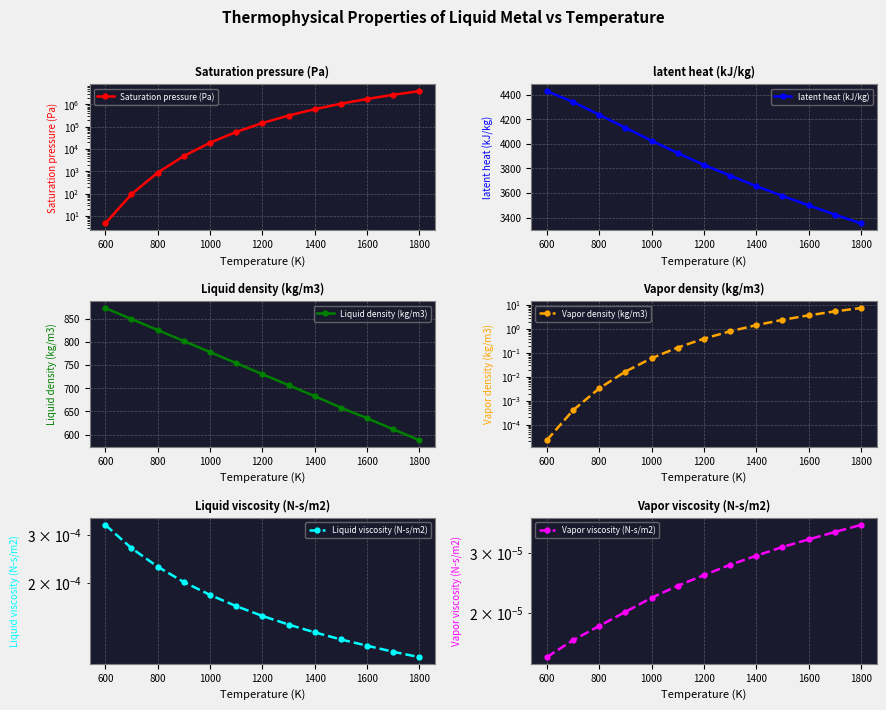

Does the chart have visible grid lines?

Yes